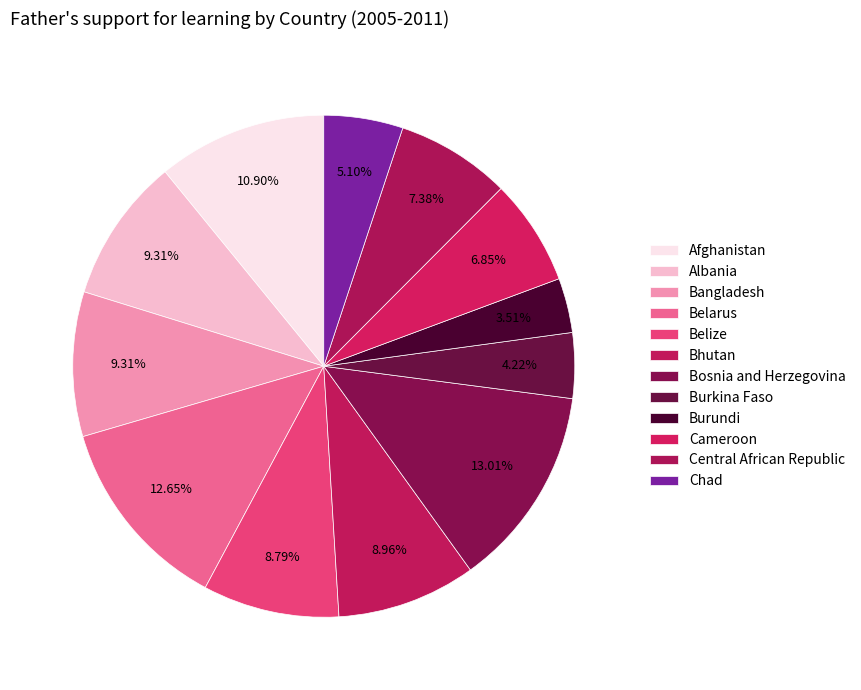

How many segments does this pie chart have?

12